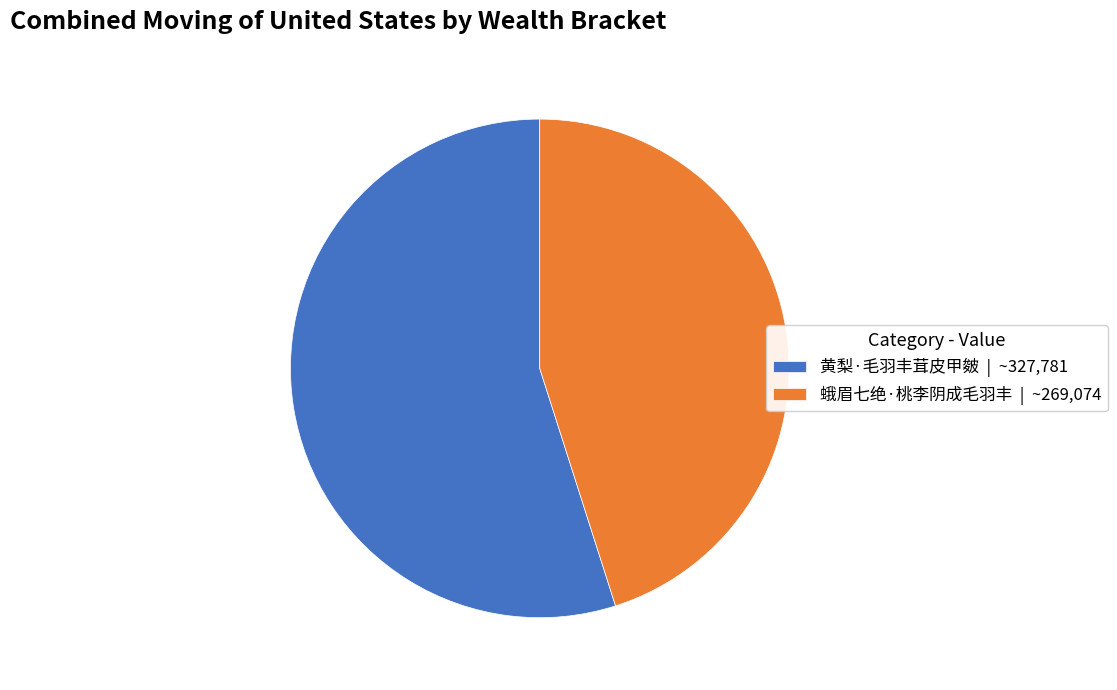

Which slice represents more than half of the pie?

黄梨·毛羽丰茸皮甲皴